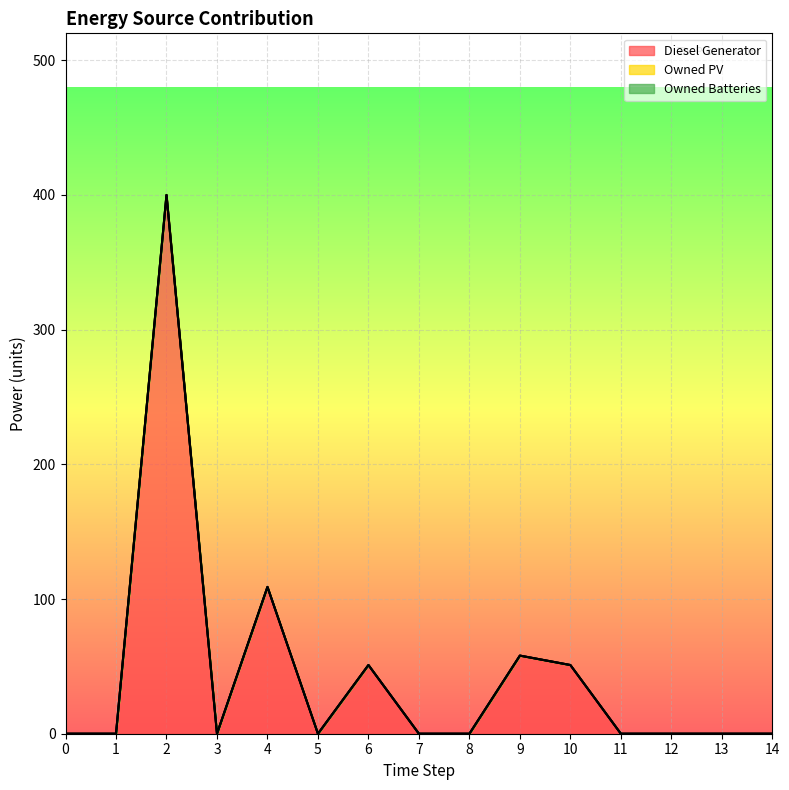

The value of Owned Batteries at 14 is 0. True or false?

True